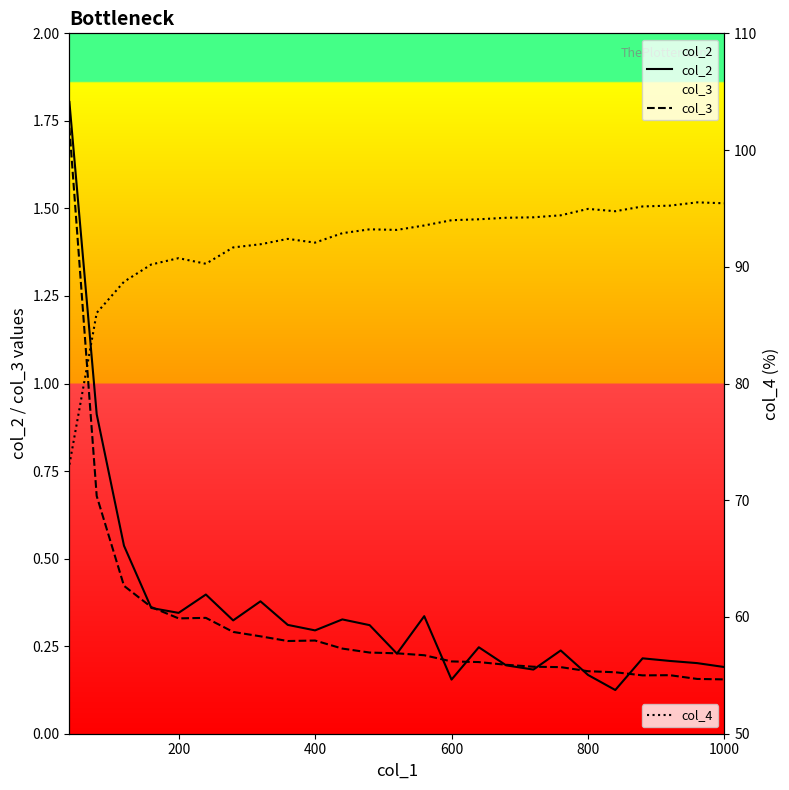

Is it true that col_2 equals 0.1 at 800?

False